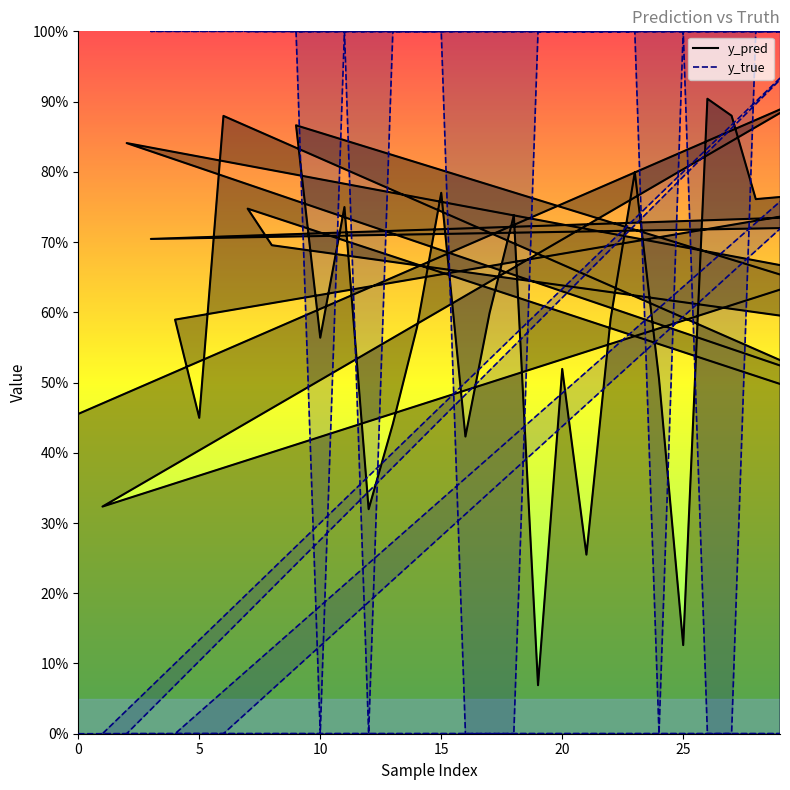

At which category does the chart reach its minimum across all series?

1